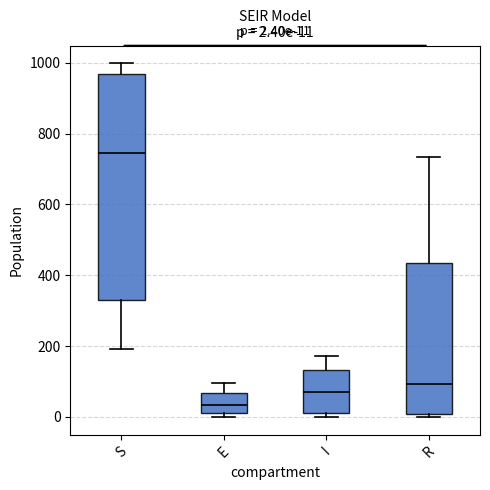

Comparing the boxes themselves (not the whiskers), which one is the tallest?

S